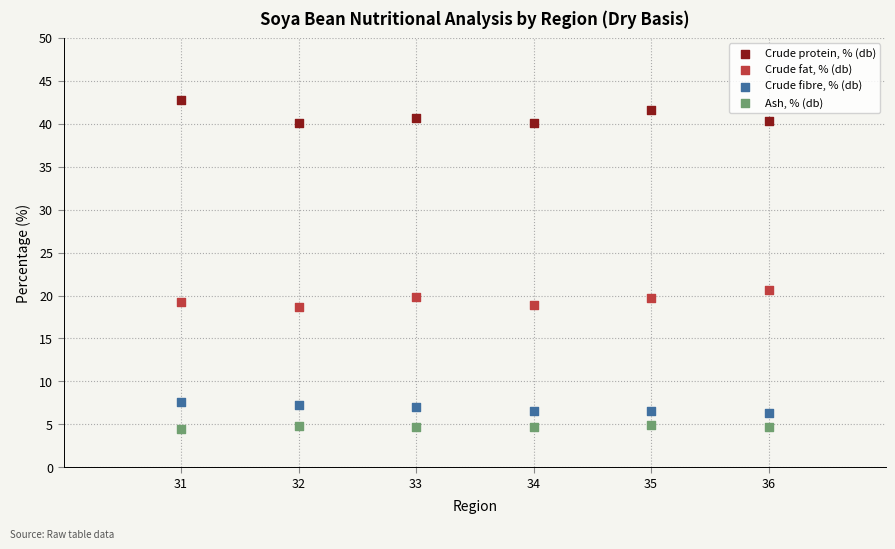

Which series contains the highest Y value?

Crude protein, % (db)